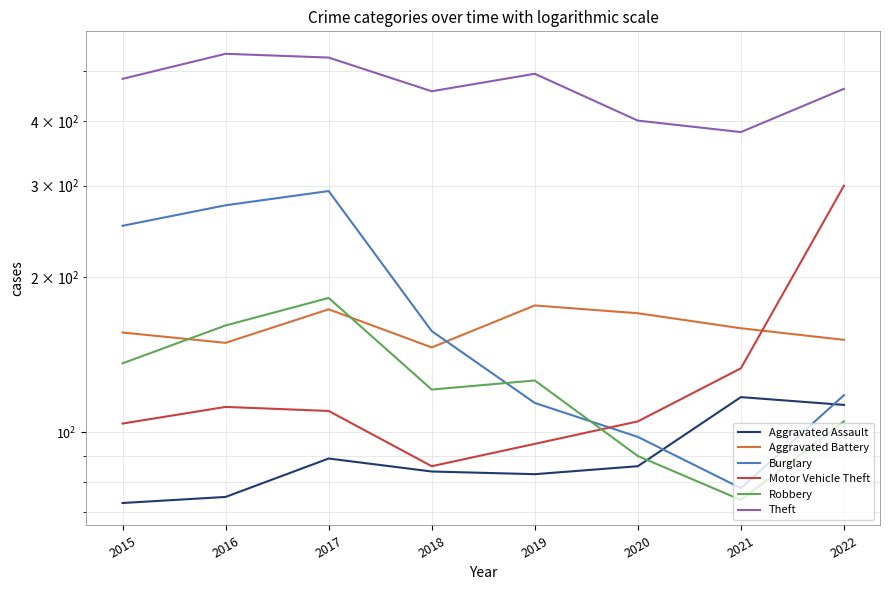

Reading right to left, what are all the values shown in this chart?

Aggravated Assault: 113	117	86	83	84	89	75	73
Aggravated Battery: 151	159	170	176	146	173	149	156
Burglary: 118	78	98	114	157	293	275	251
Motor Vehicle Theft: 300	133	105	95	86	110	112	104
Robbery: 105	74	90	126	121	182	161	136
Theft: 462	381	401	494	457	531	540	483